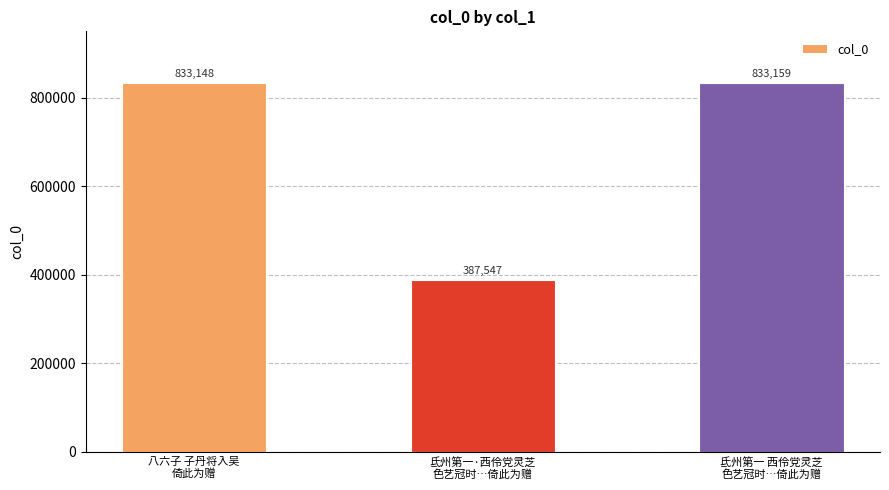

Reading left to right, what are all the values shown in this chart?

833148	387547	833159